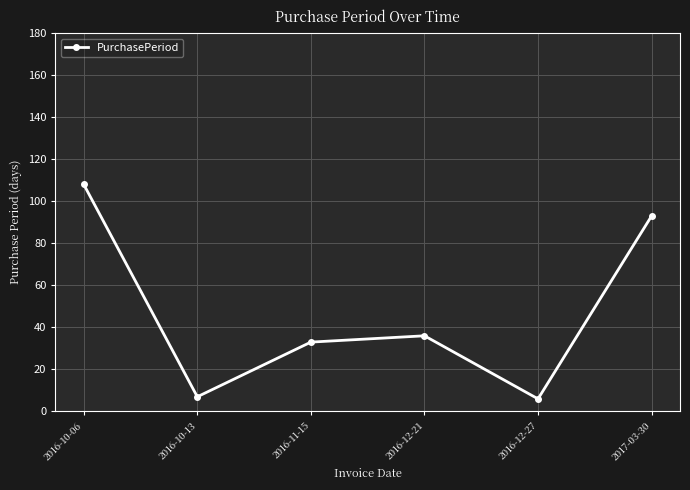

How many lines are shown in the chart?

1